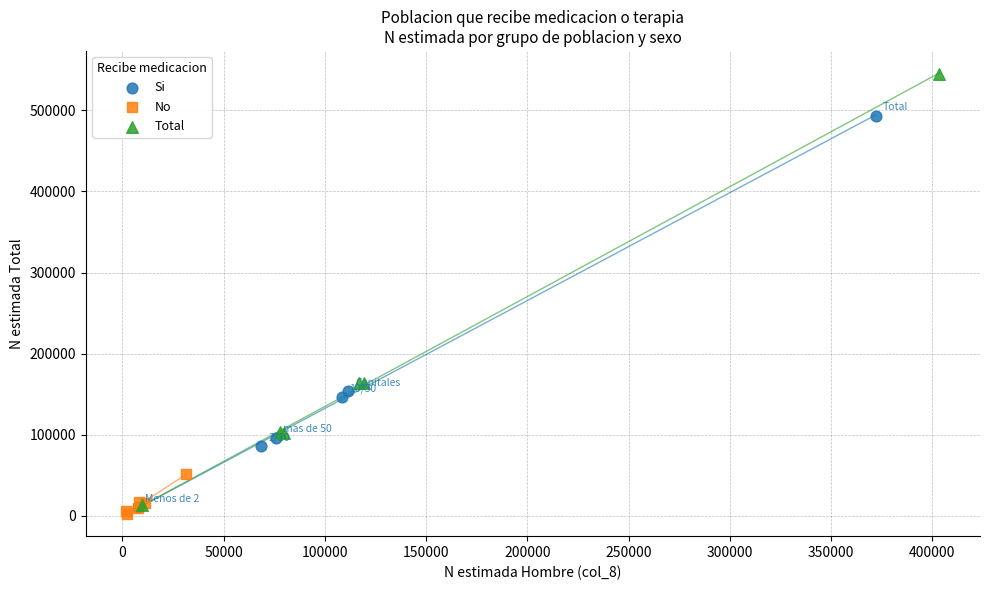

Which series reaches the minimum Y coordinate?

No